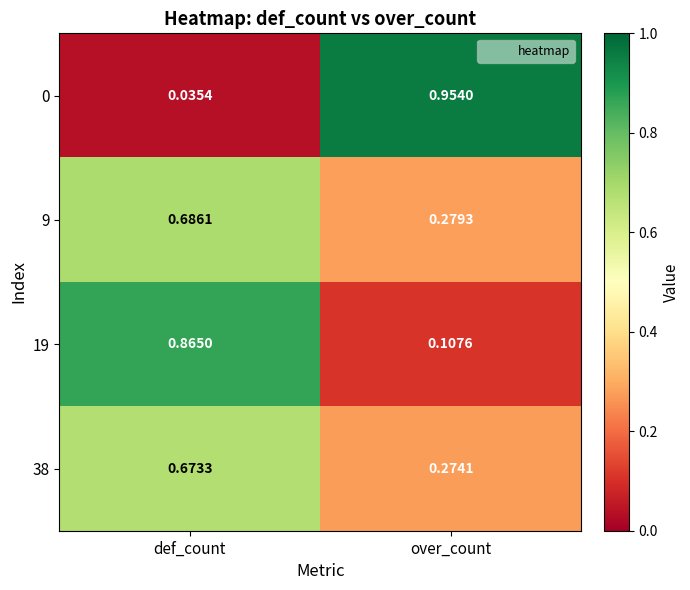

Which category has the lowest value in the 0 series?

def_count